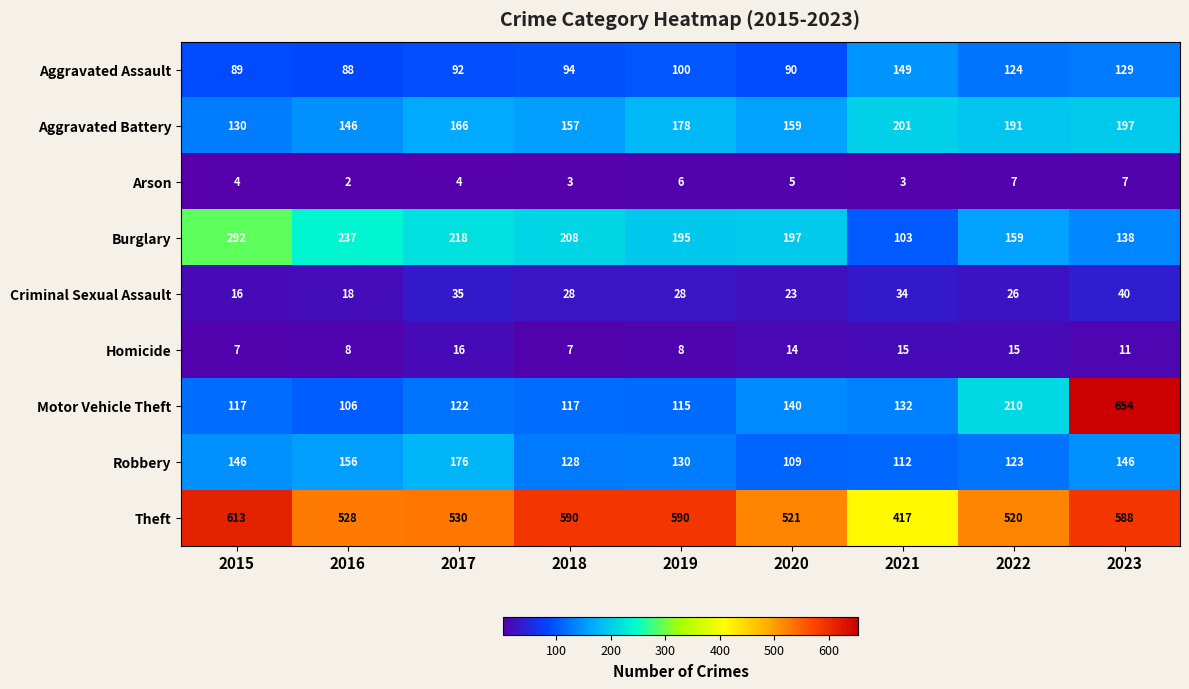

Rank the series at 2019 from lowest to highest value.

Arson, Homicide, Criminal Sexual Assault, Aggravated Assault, Motor Vehicle Theft, Robbery, Aggravated Battery, Burglary, Theft